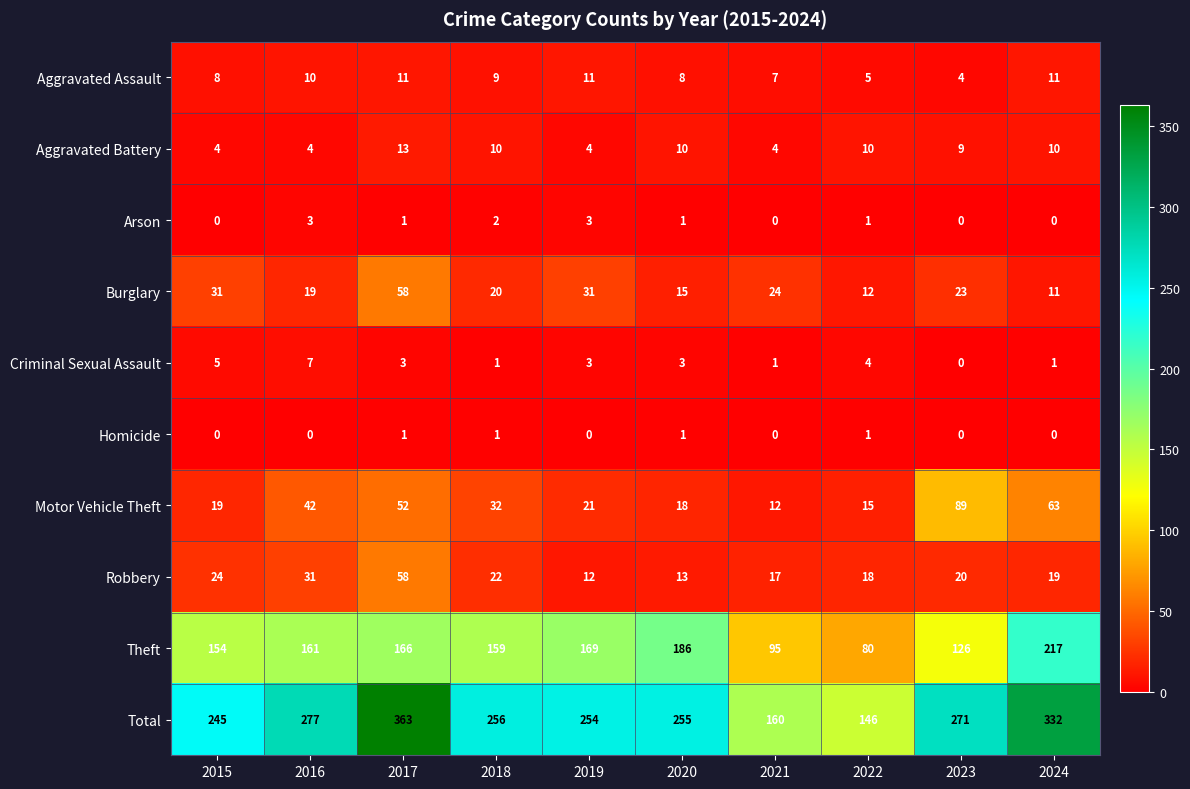

The Theft series shows 161 at 2016. True or false?

True